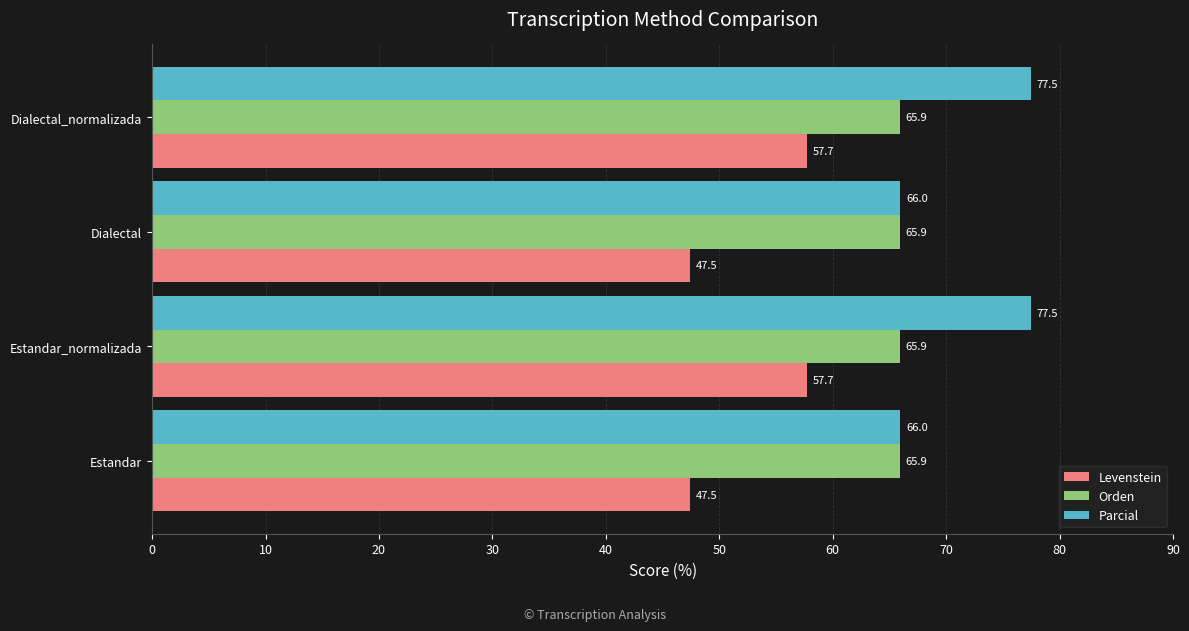

List the series in order of their peak value, lowest first.

Levenstein, Orden, Parcial